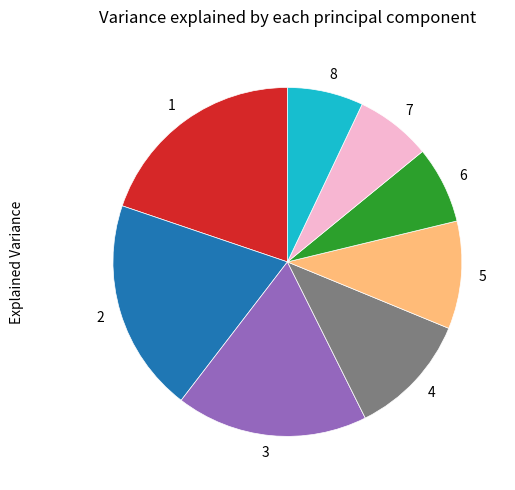

Is there any slice that represents more than half of the pie?

No